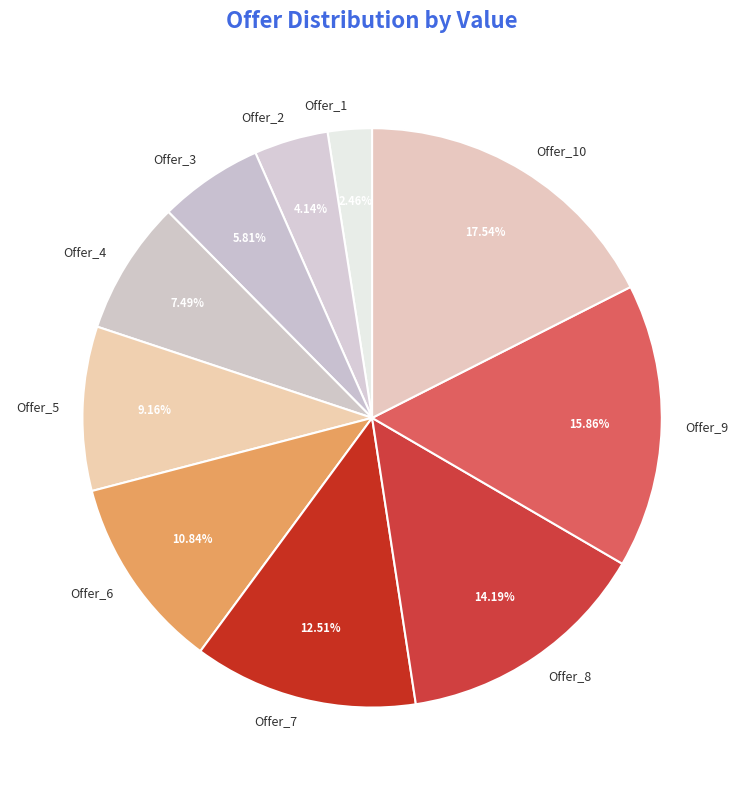

Which slice is the largest?

Offer_10